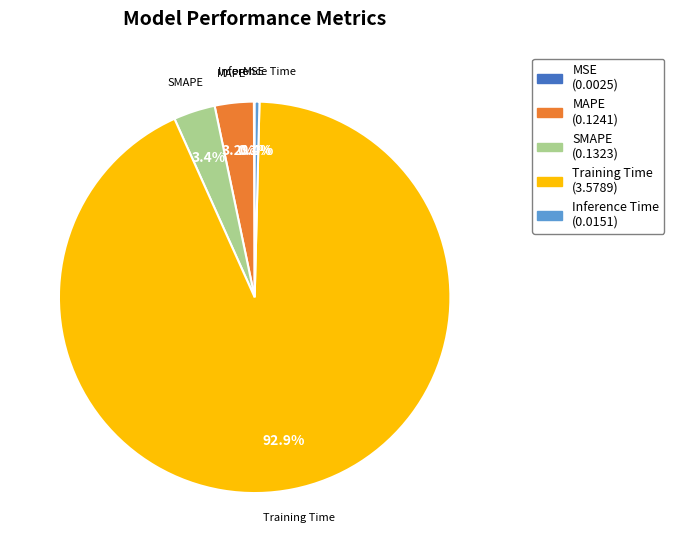

What is the largest slice in the pie chart?

Training Time